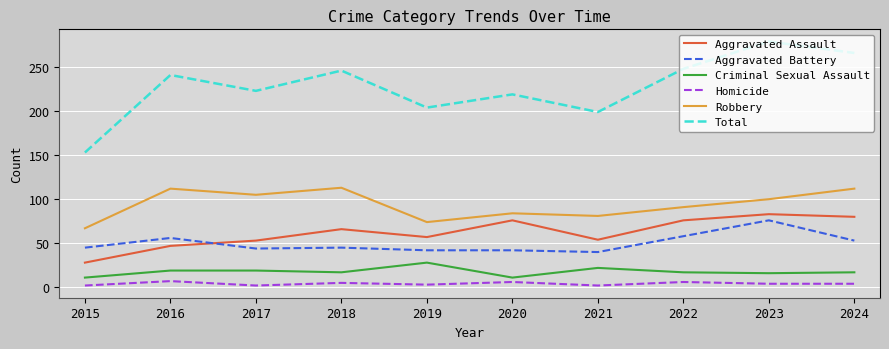

What is the total value across all series at 2023?

558